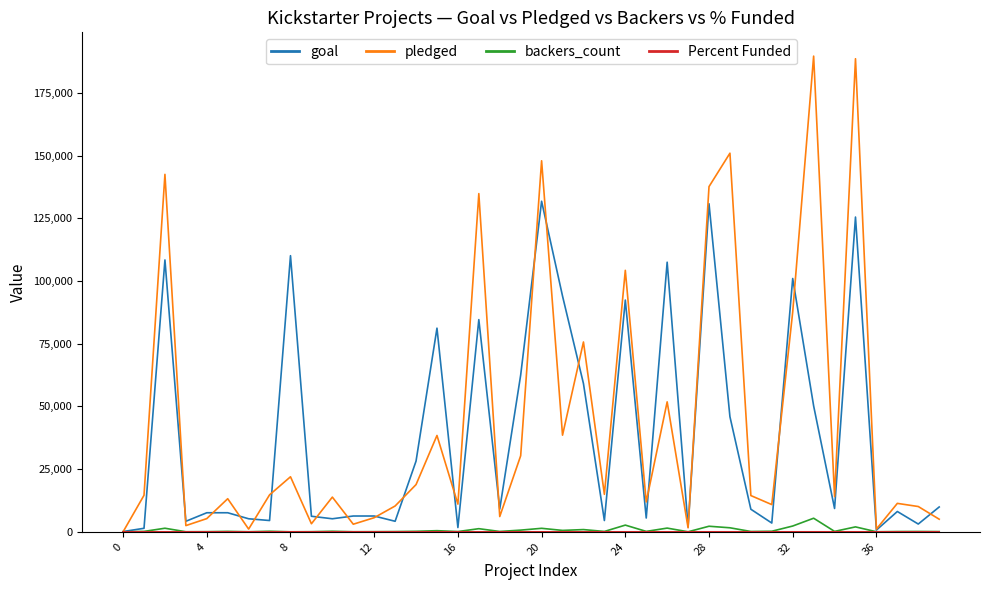

Count the number of categories in the chart.

40